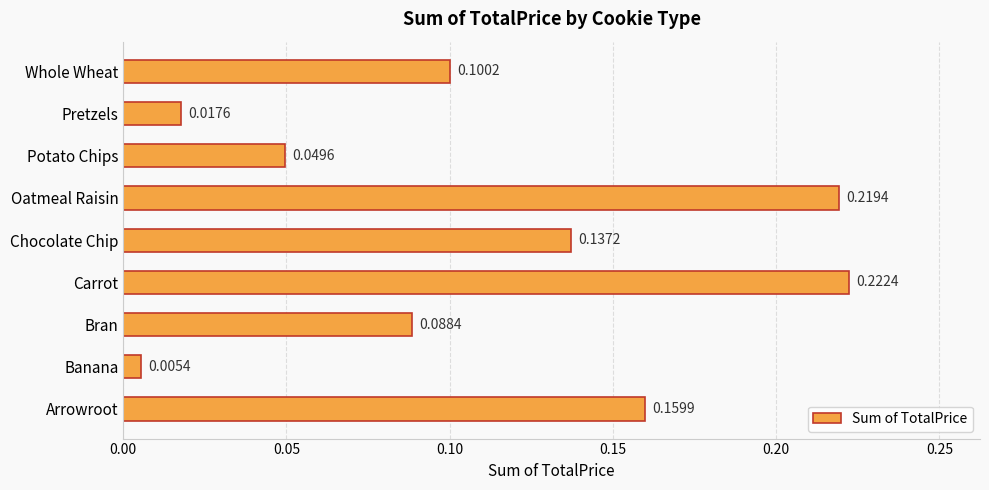

Which category has the lowest value across all series?

Banana